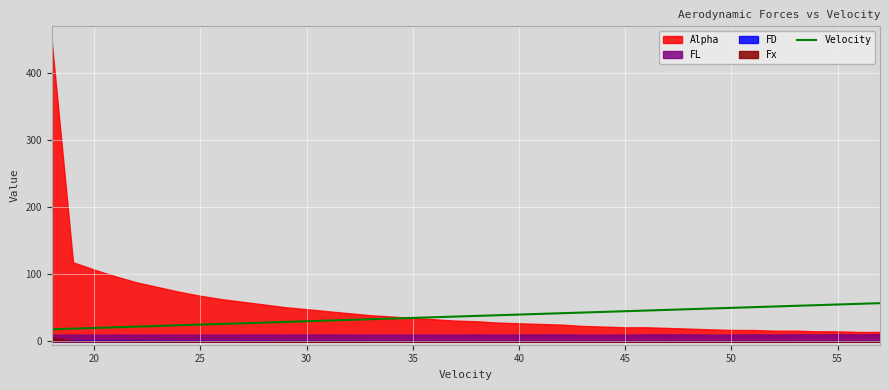

What is the lowest value of the Velocity series?

18